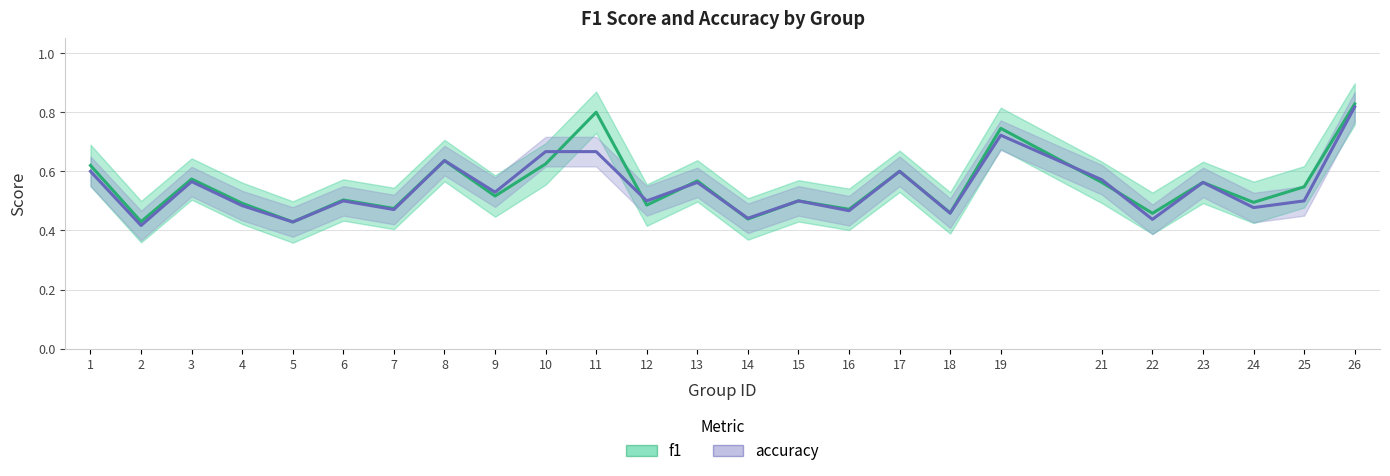

List the series in order of their overall mean, highest first.

f1, accuracy